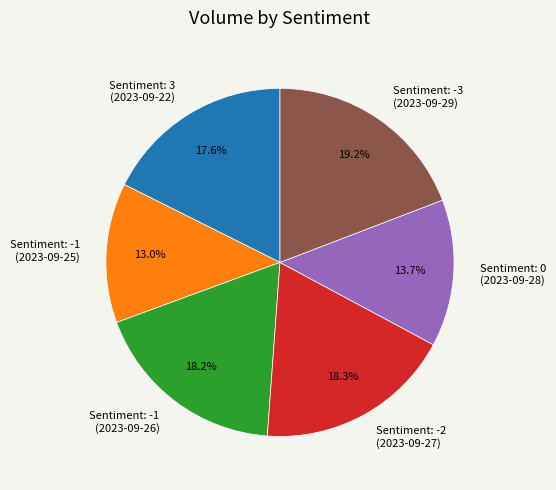

Which has a higher value, Sentiment: -2 (2023-09-27) or Sentiment: -1 (2023-09-25)?

Sentiment: -2 (2023-09-27)